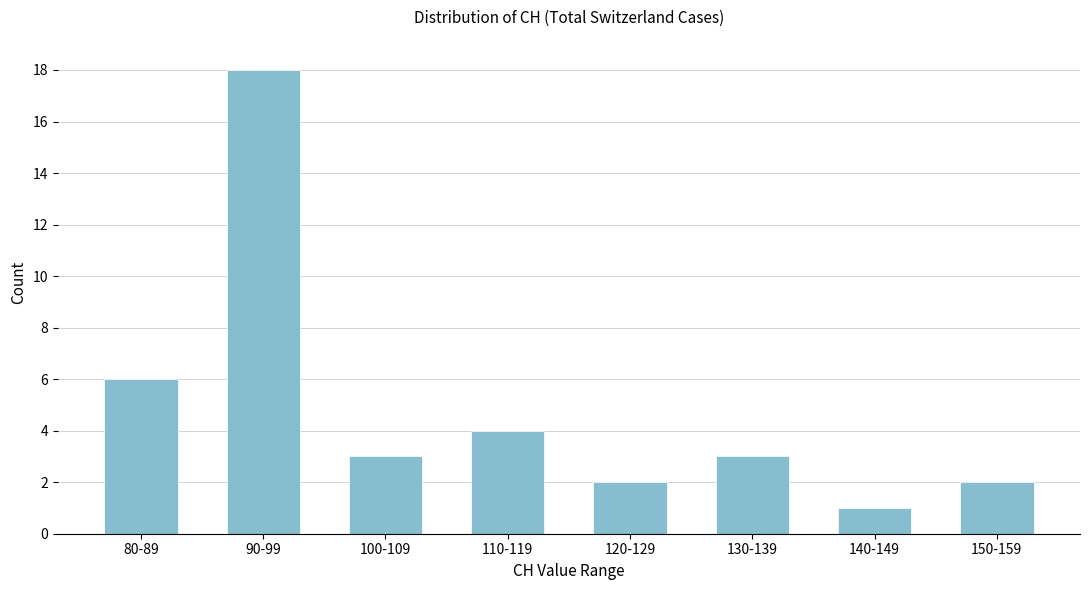

Reading right to left, what are all the values shown in this chart?

2	1	3	2	4	3	18	6